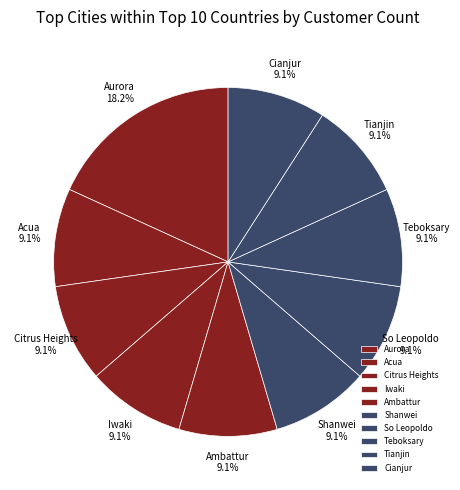

What percentage do Cianjur and Iwaki together represent?

18.2%